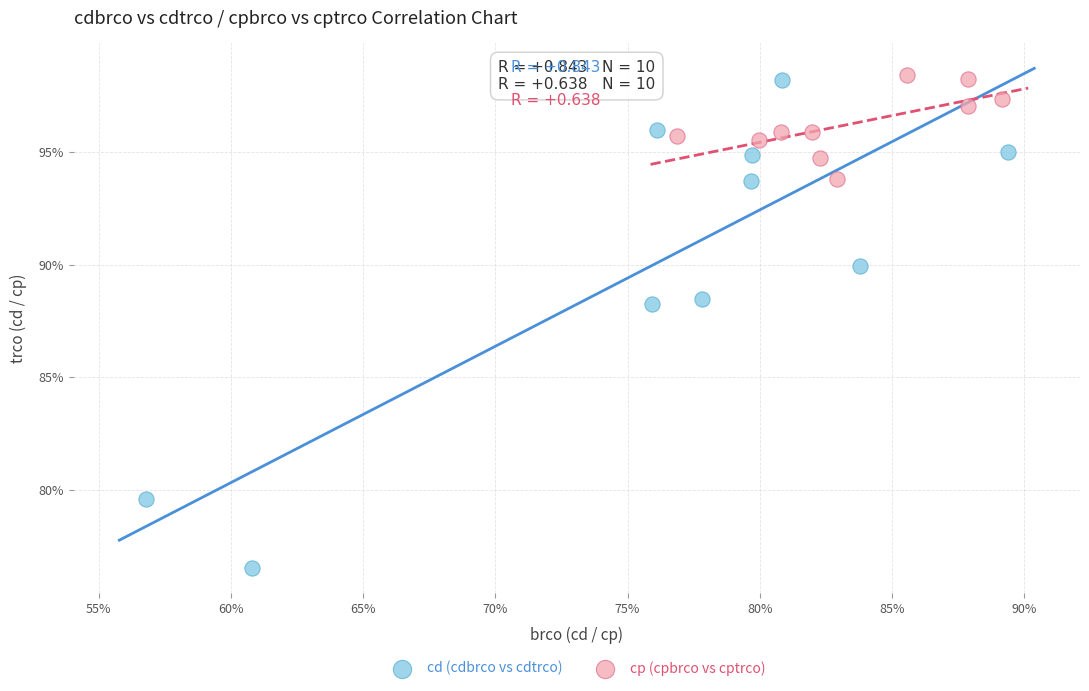

What are all the series names shown in the legend?

cd (cdbrco vs cdtrco), cp (cpbrco vs cptrco)